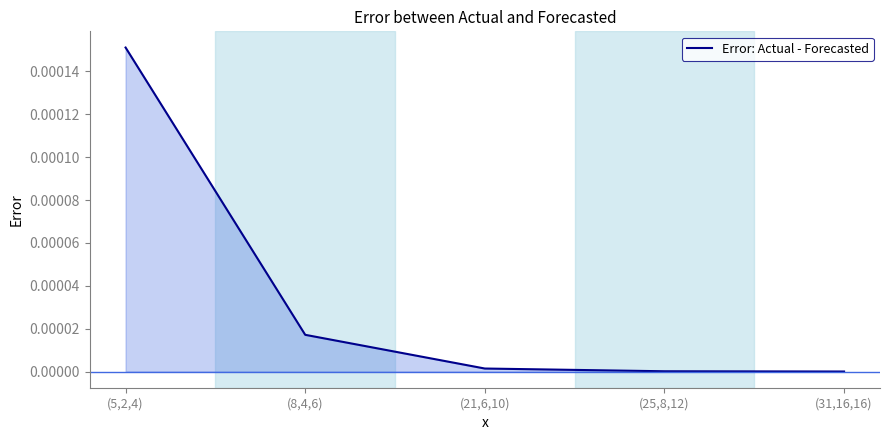

At which category does the chart reach its peak across all series?

(5,2,4)